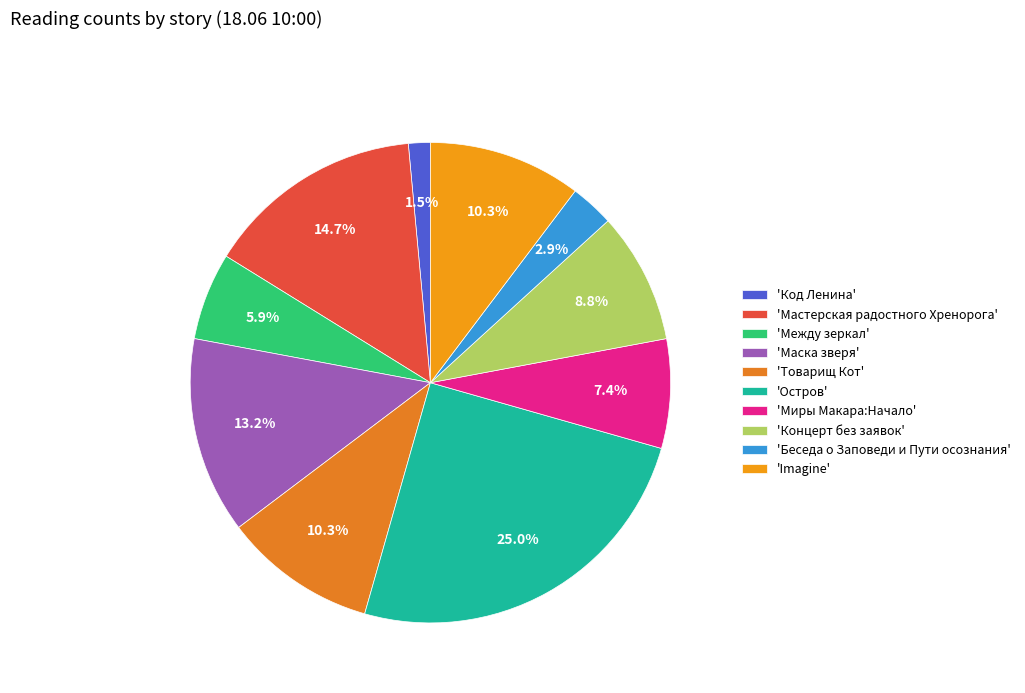

Rank the categories by value from lowest to highest.

Код Ленина, Беседа о Заповеди и Пути осознания, Между зеркал, Миры Макара:Начало, Концерт без заявок, Товарищ Кот, Imagine, Маска зверя, Мастерская радостного Хренорога, Остров